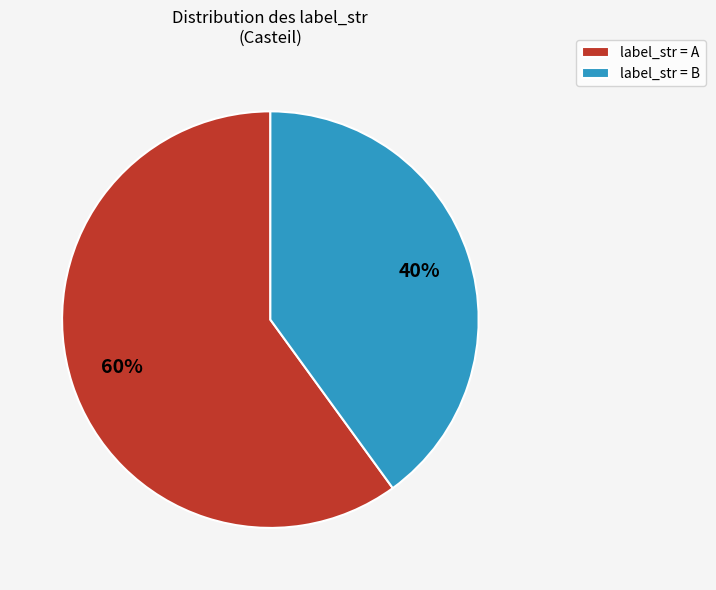

To the nearest percent, what percentage of the pie is label_str = A?

60%